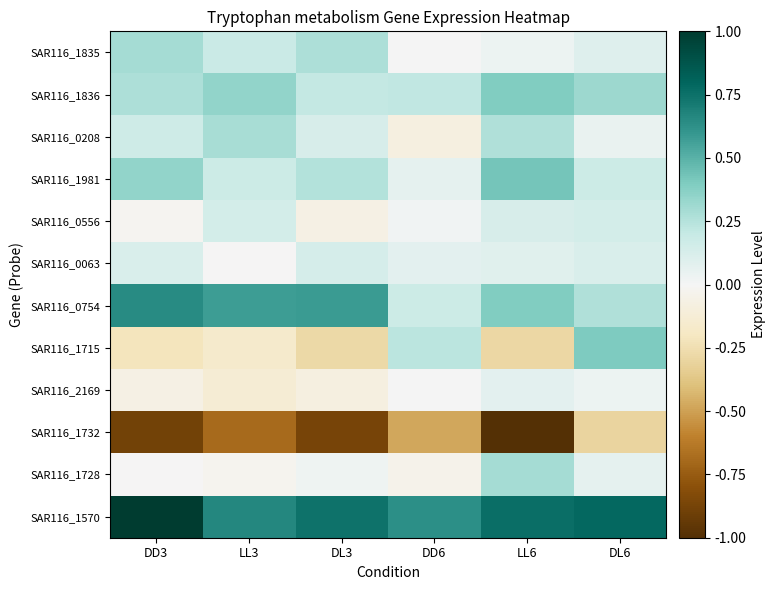

At DD6, list the series in order from smallest to largest.

SAR116_1732, SAR116_0208, SAR116_1728, SAR116_2169, SAR116_1835, SAR116_0556, SAR116_1981, SAR116_0063, SAR116_0754, SAR116_1836, SAR116_1715, SAR116_1570